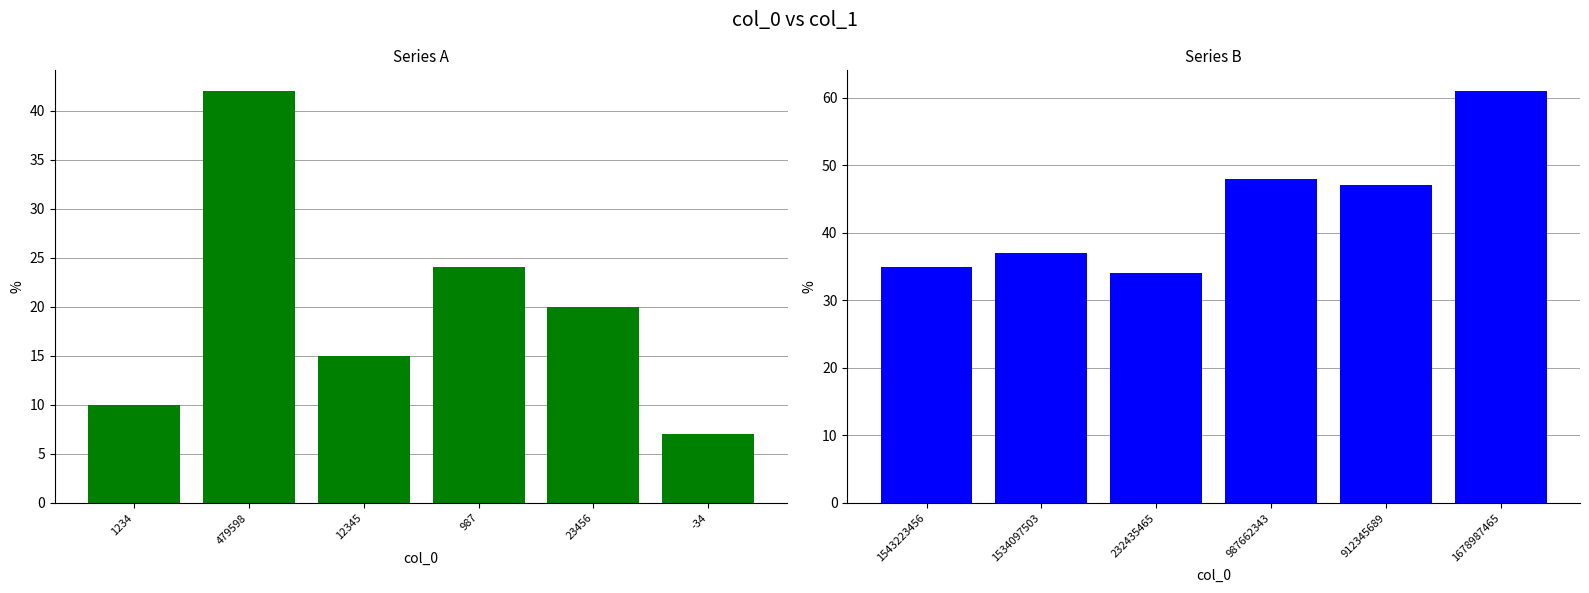

Count the number of categories in the chart.

6